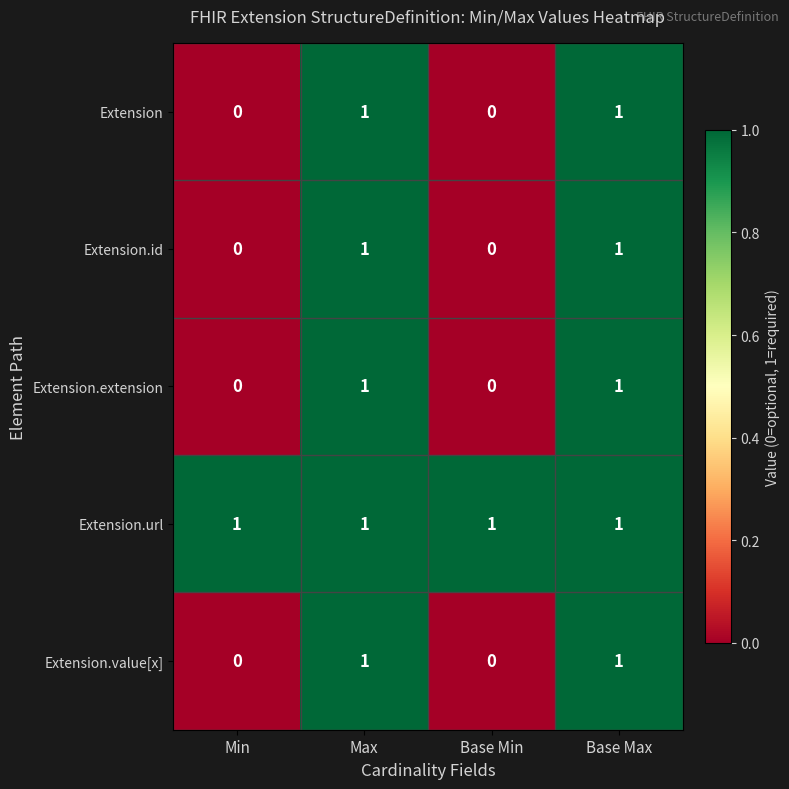

The value of Extension.id at Max is 1. True or false?

True